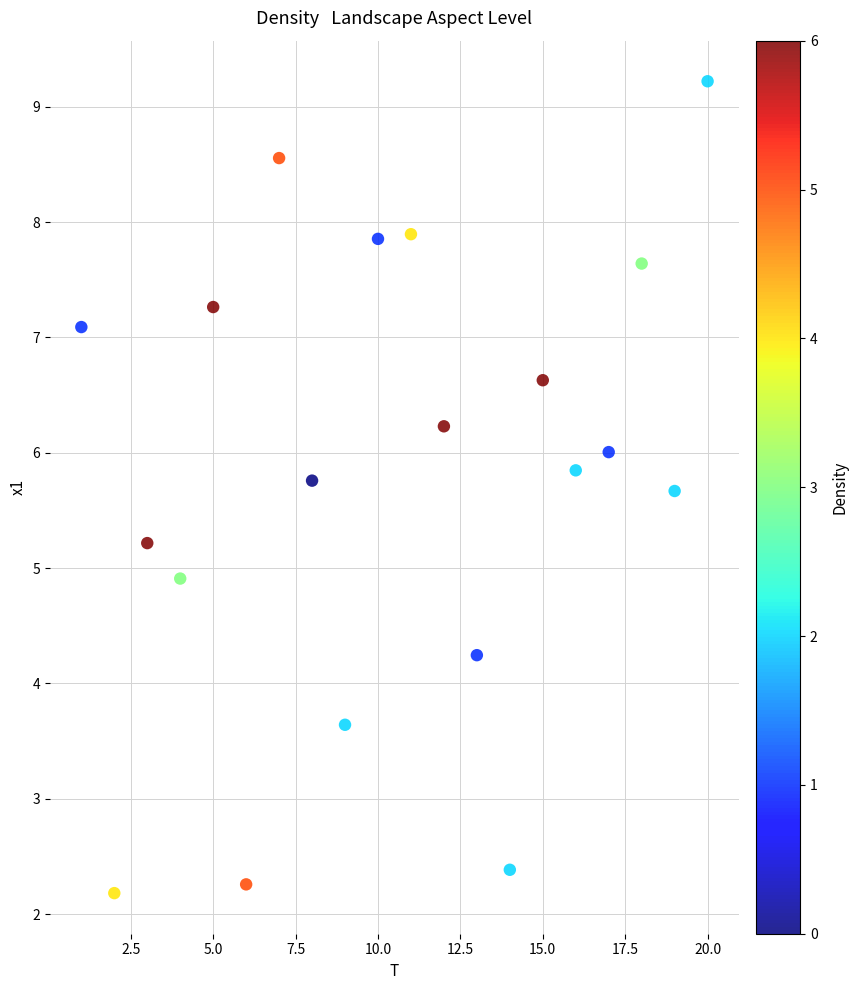

What is the range of X values (max minus min)?

19.0